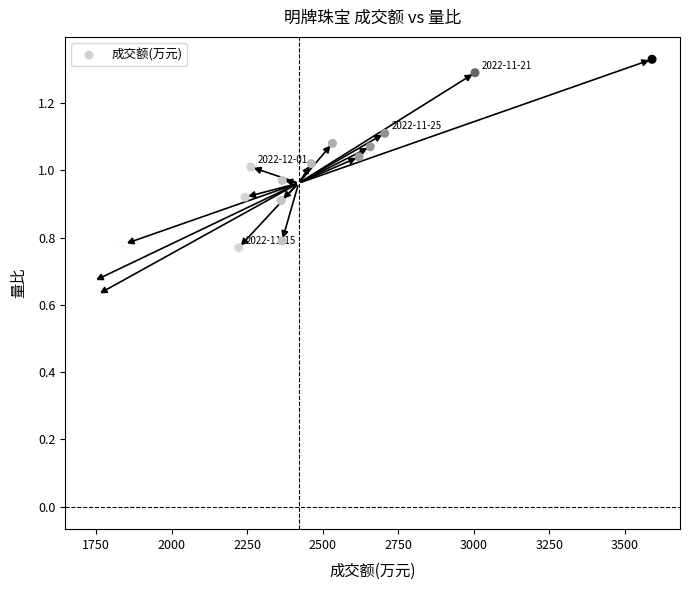

What is the range of X values (max minus min)?

1850.0